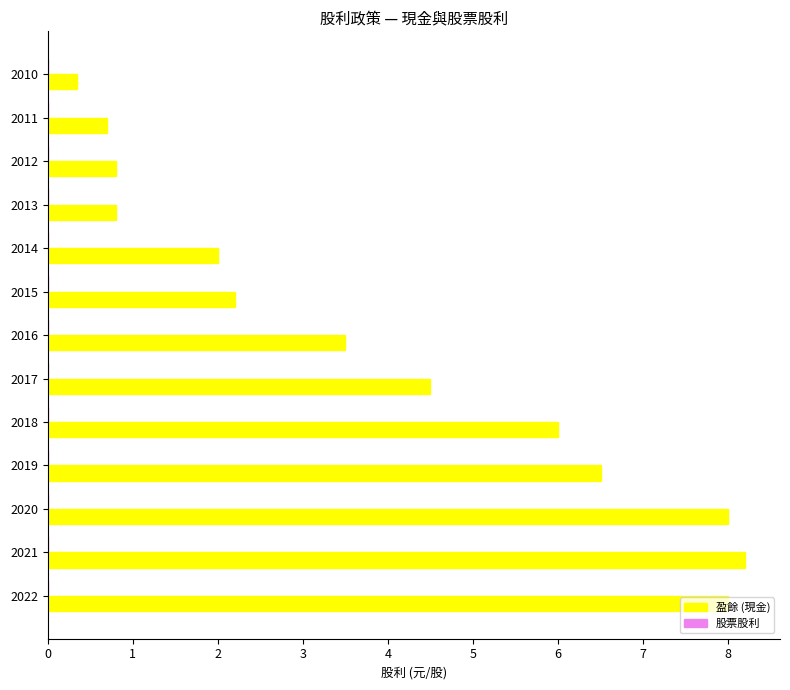

Does the chart contain stacked bars?

No